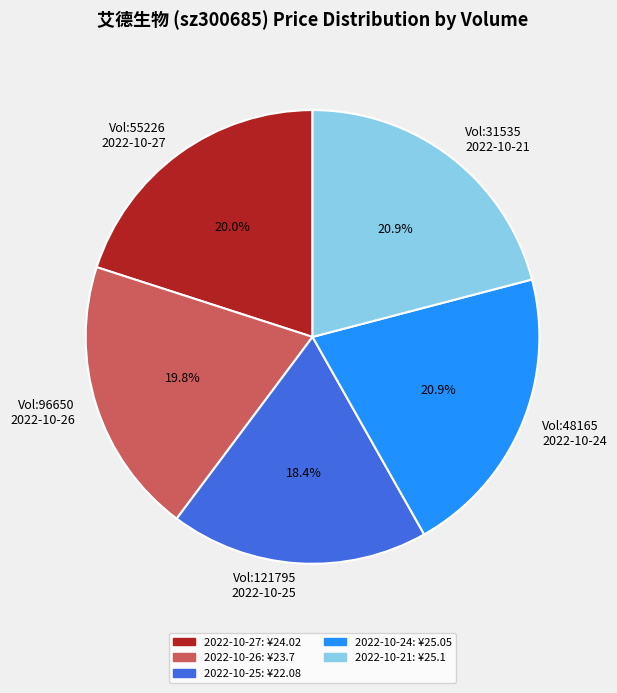

Is there any slice that represents more than half of the pie?

No